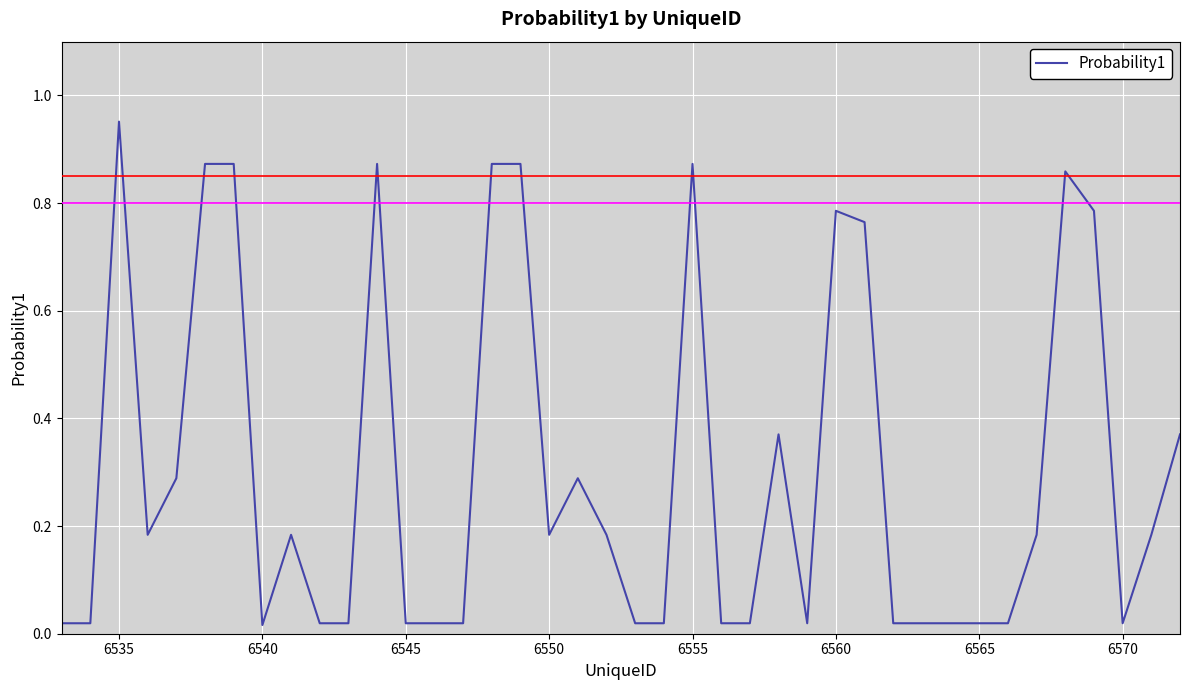

How many lines are shown in the chart?

1